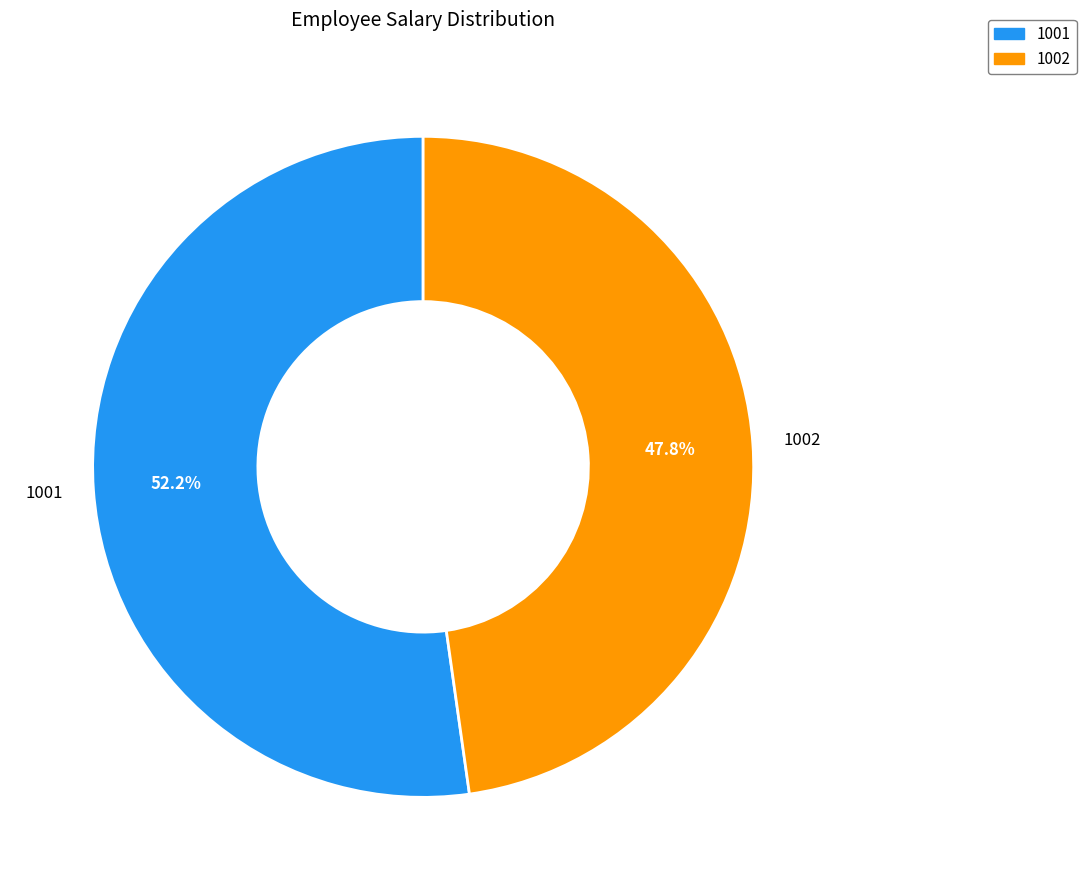

Does 1001 account for over 50% of the chart?

Yes